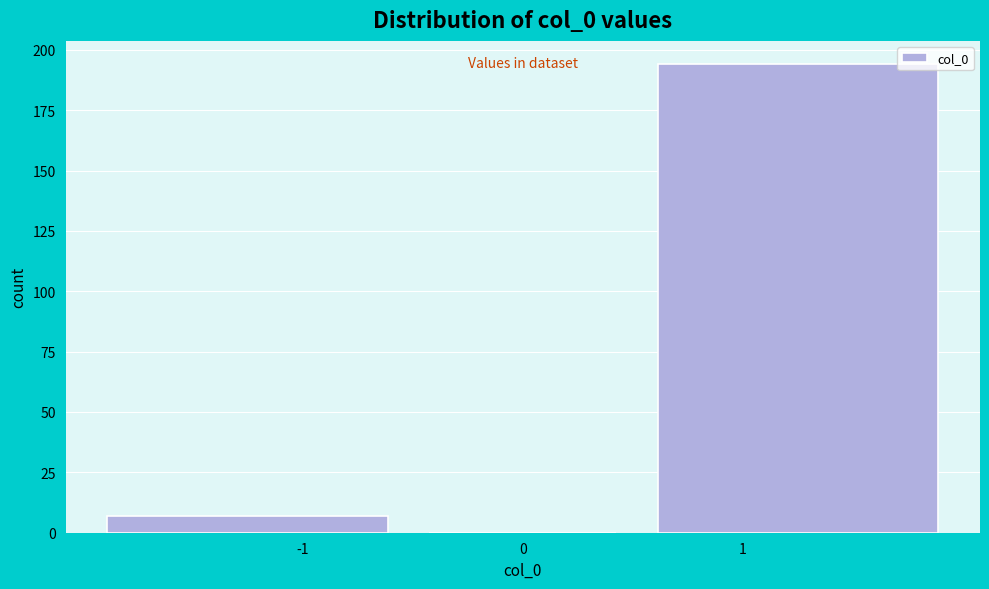

How tall is the bar that spans -2.0 to -0.5 on the x-axis? The values are not printed on the chart, so give them approximately, as read against the axis.

5